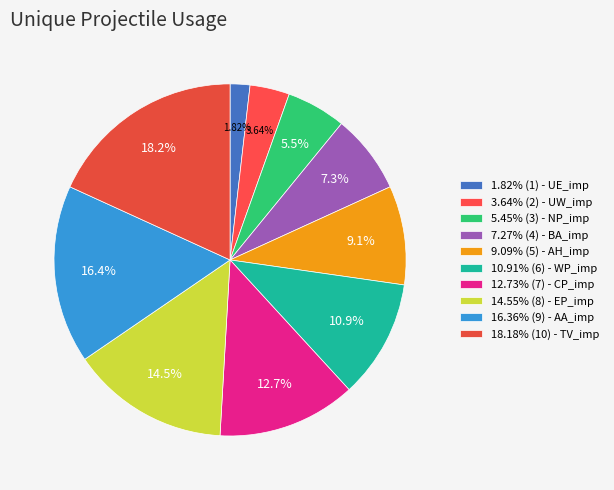

Count the number of slices in the pie.

10